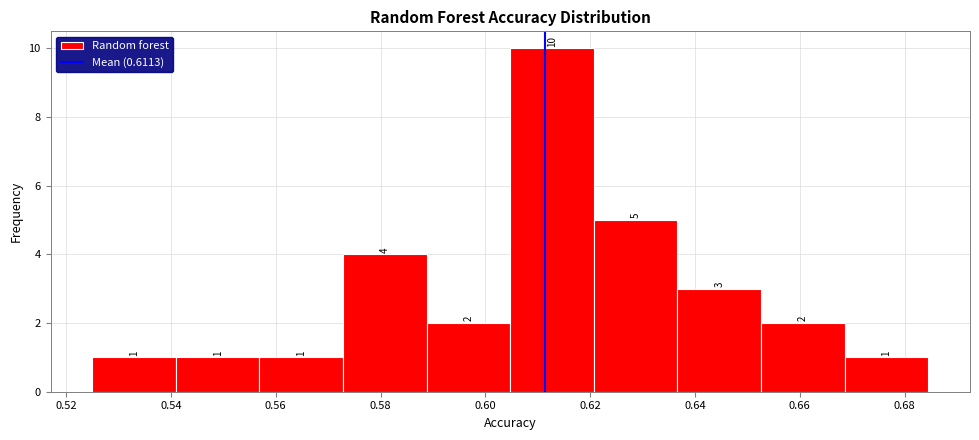

Over which range of the x-axis is the bar tallest?

0.604 to 0.620